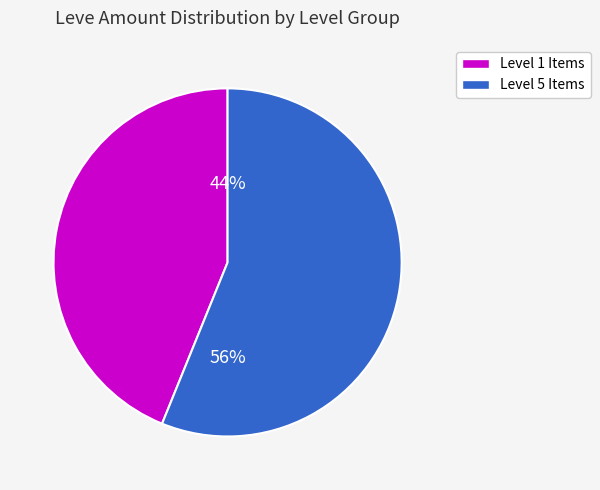

Count the number of slices in the pie.

2